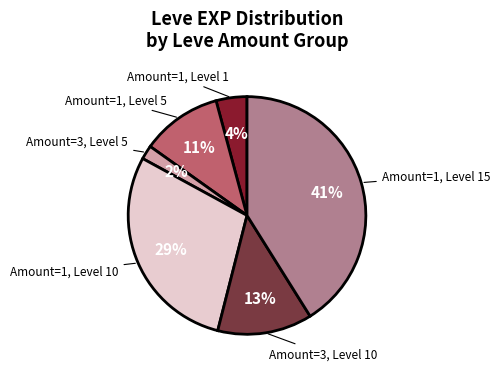

Combined, do Amount=1, Level 10 and Amount=3, Level 5 account for over 50%?

No